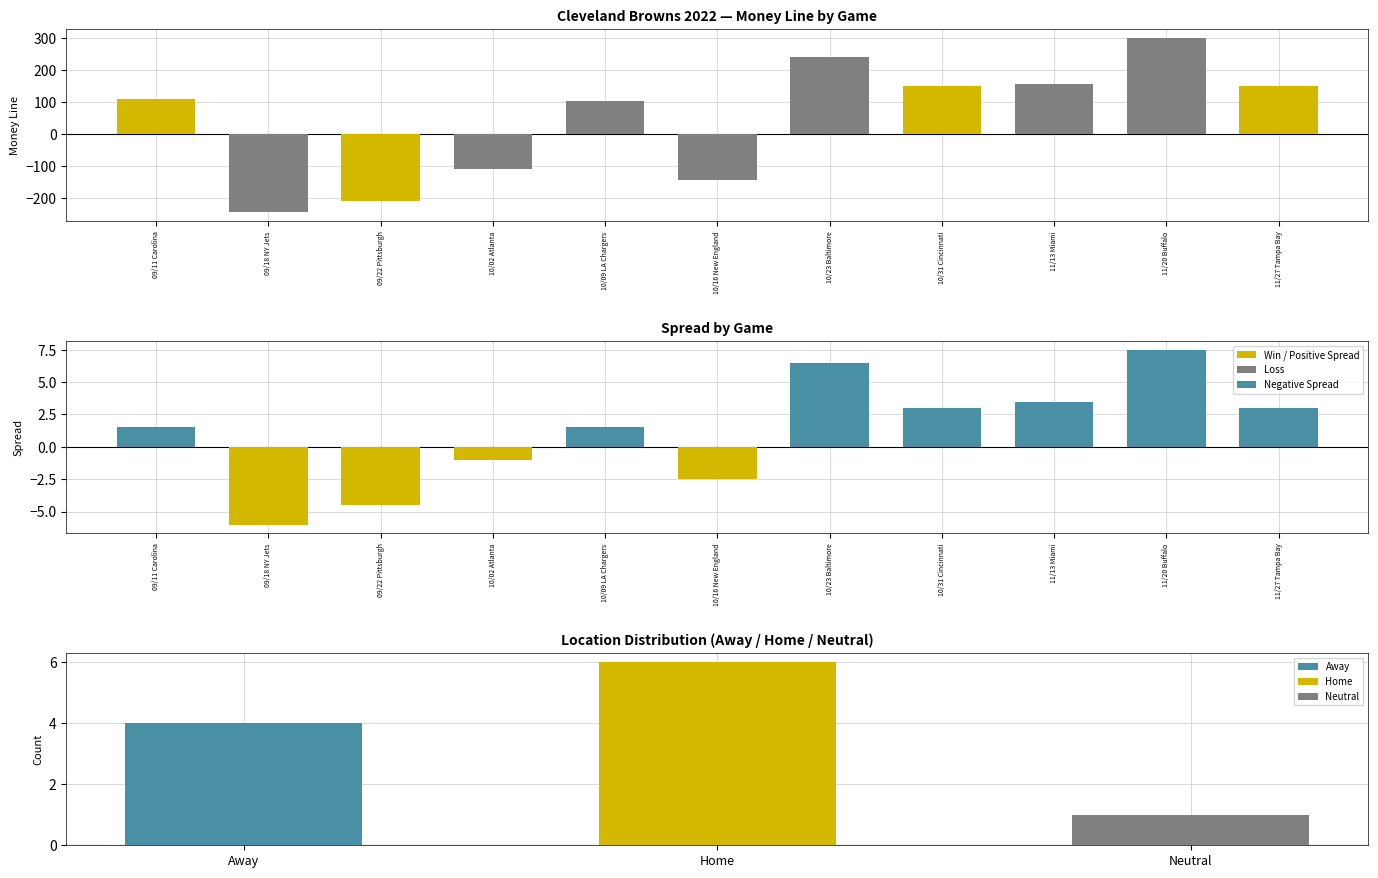

How many values in Spread are below zero?

4